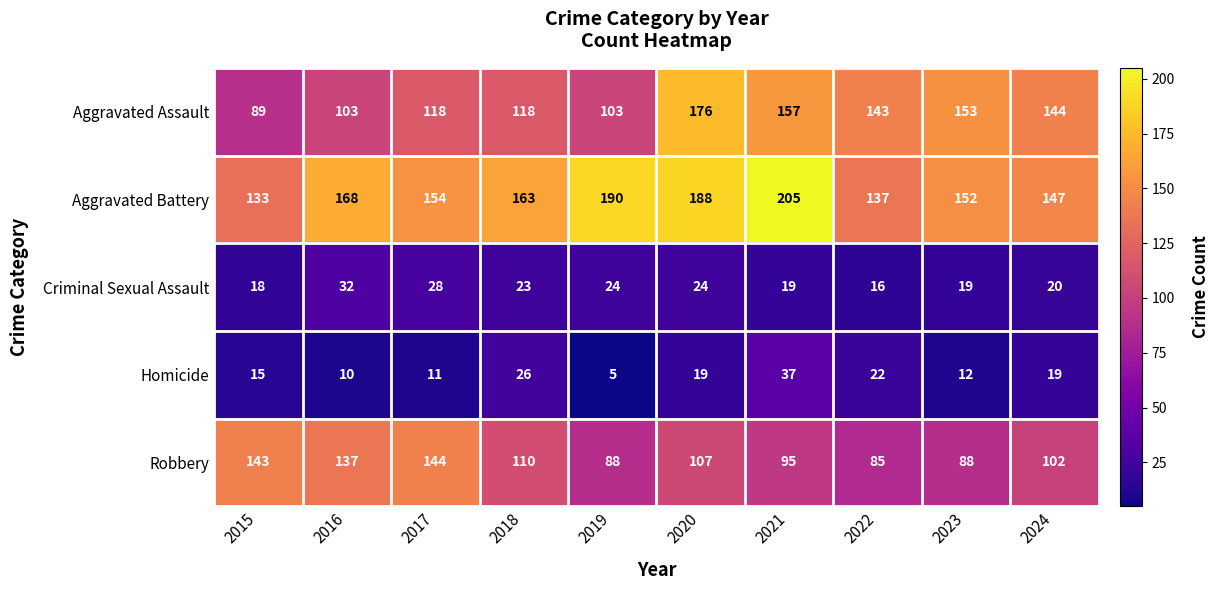

Rank the series by their maximum value, from highest to lowest.

Aggravated Battery, Aggravated Assault, Robbery, Homicide, Criminal Sexual Assault